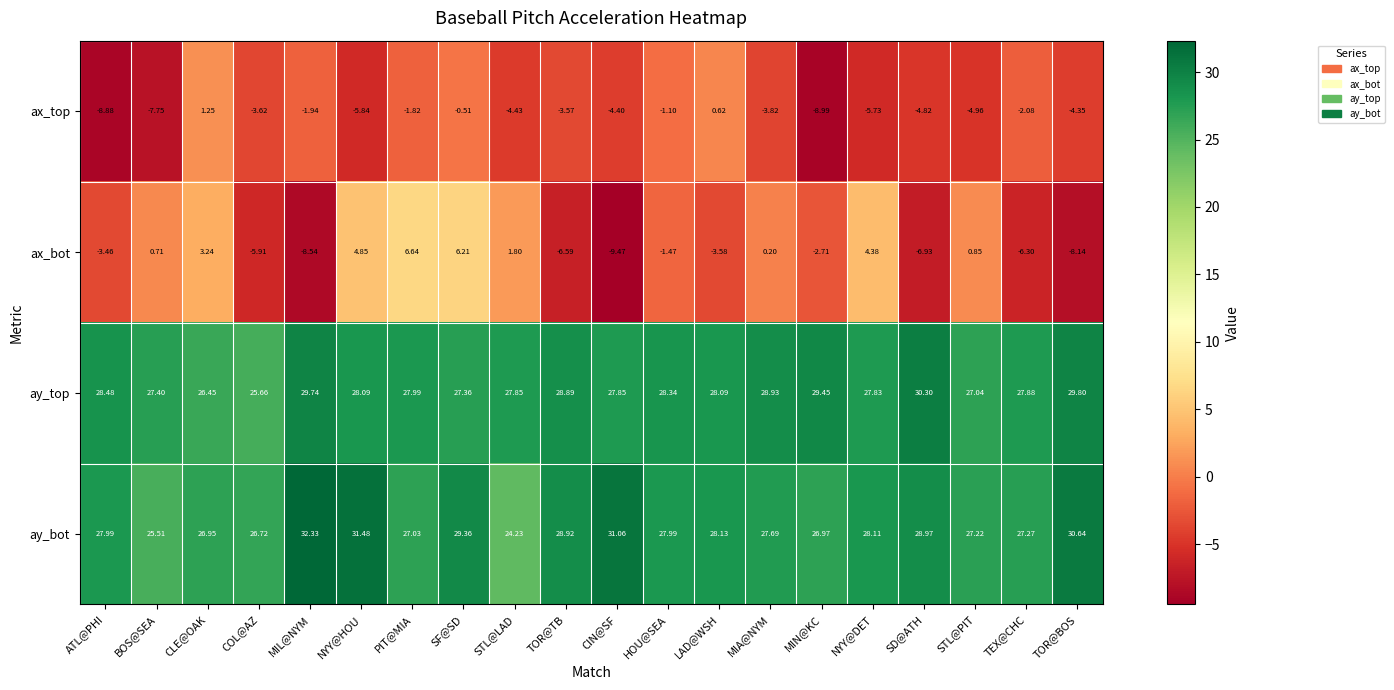

Rank the series by their maximum value, from highest to lowest.

ay_bot, ay_top, ax_bot, ax_top